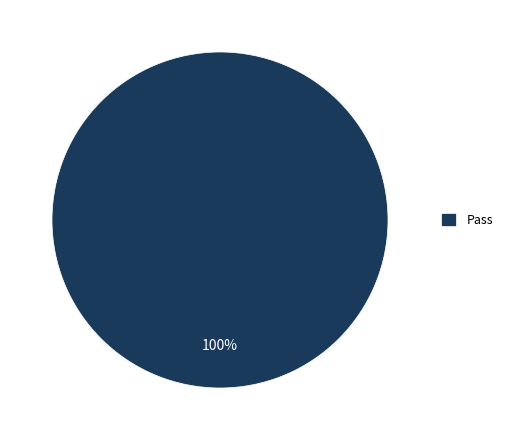

To the nearest percent, what portion does Pass represent?

100%